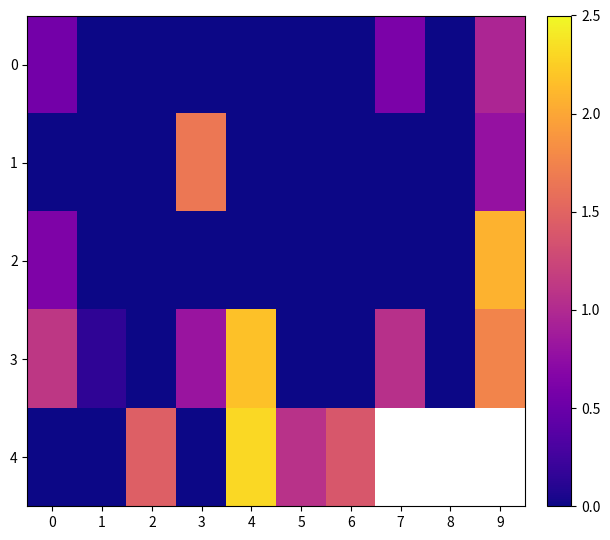

Rank the series at 5 from lowest to highest value.

3, 1, 2, 0, 4